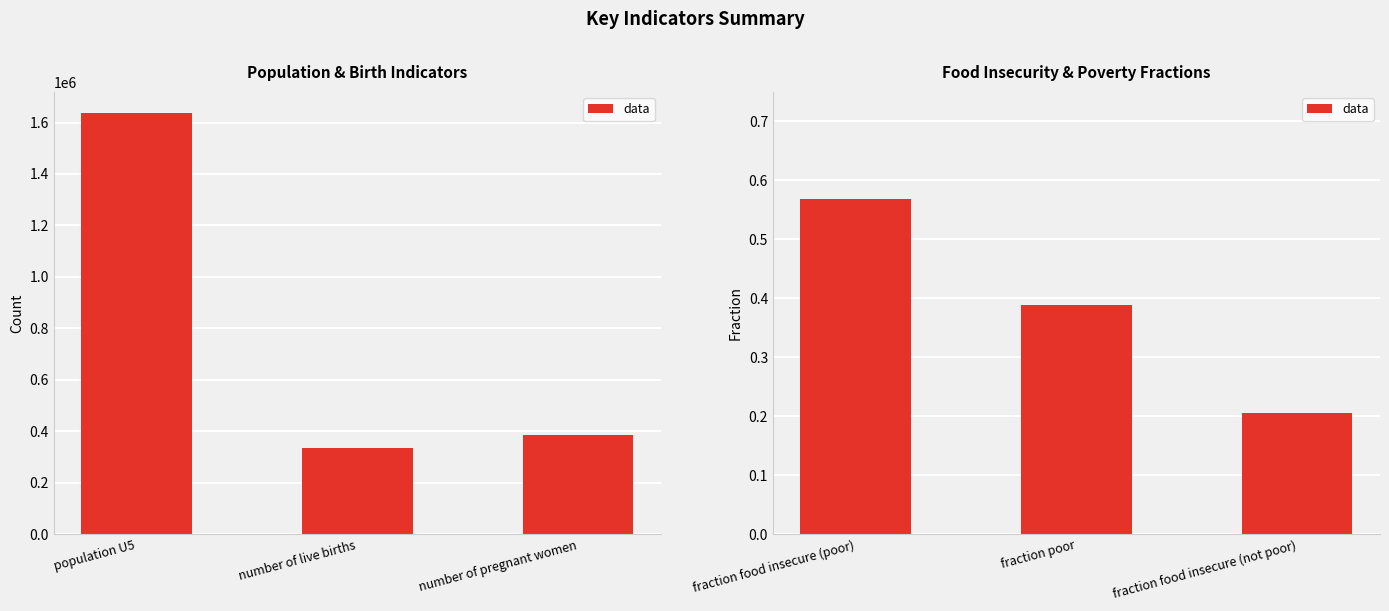

What is the difference between the maximum and minimum values?

0.4